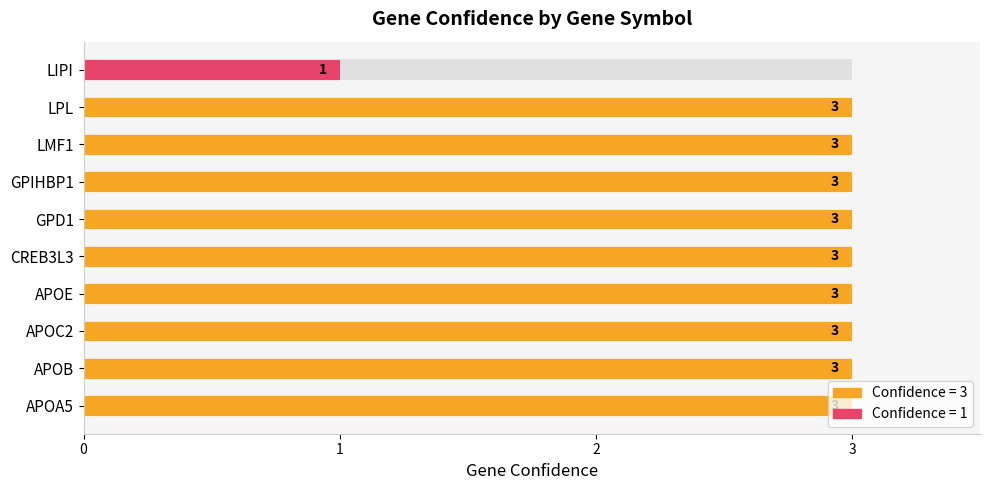

Read the value at APOA5.

3